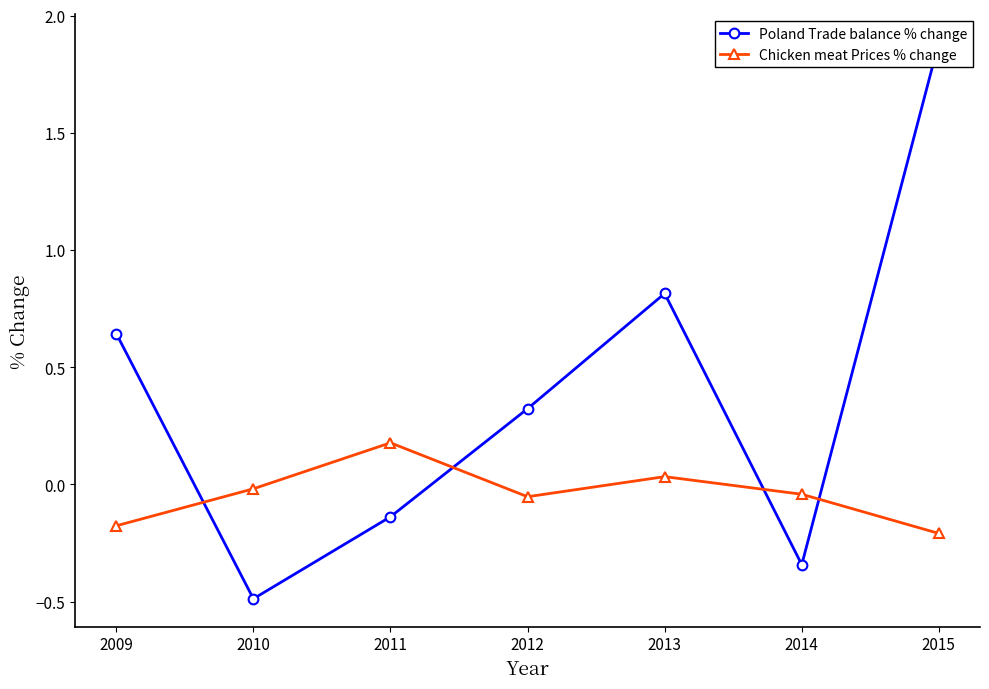

What is the sum of all Chicken meat Prices % change values?

-0.3